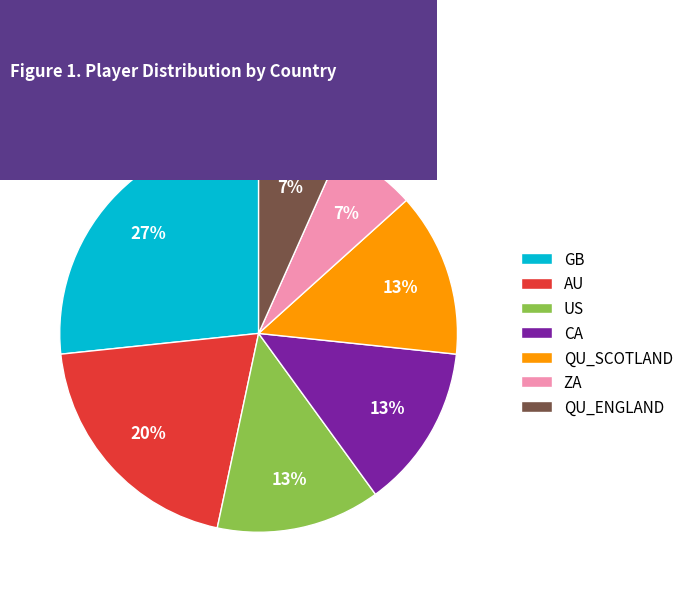

Which slice is the largest?

GB